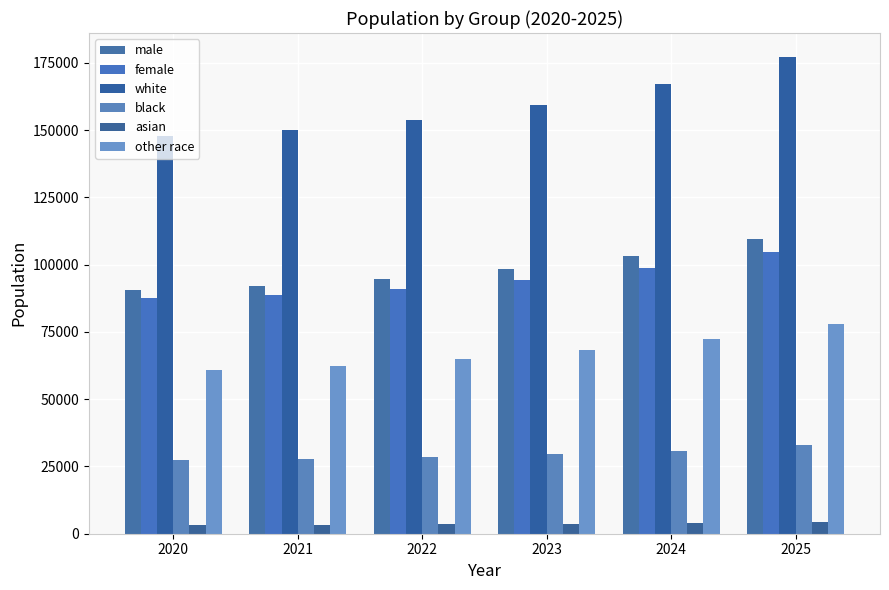

What is the difference between the maximum and minimum values in the male series?

19043.1